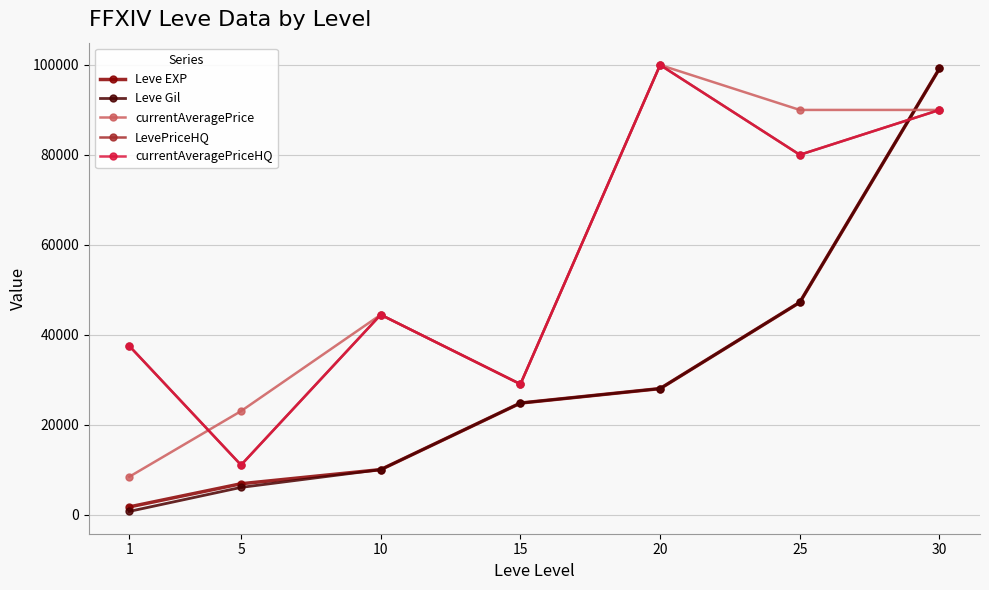

Which series changed the most between 1 and 10?

currentAveragePrice